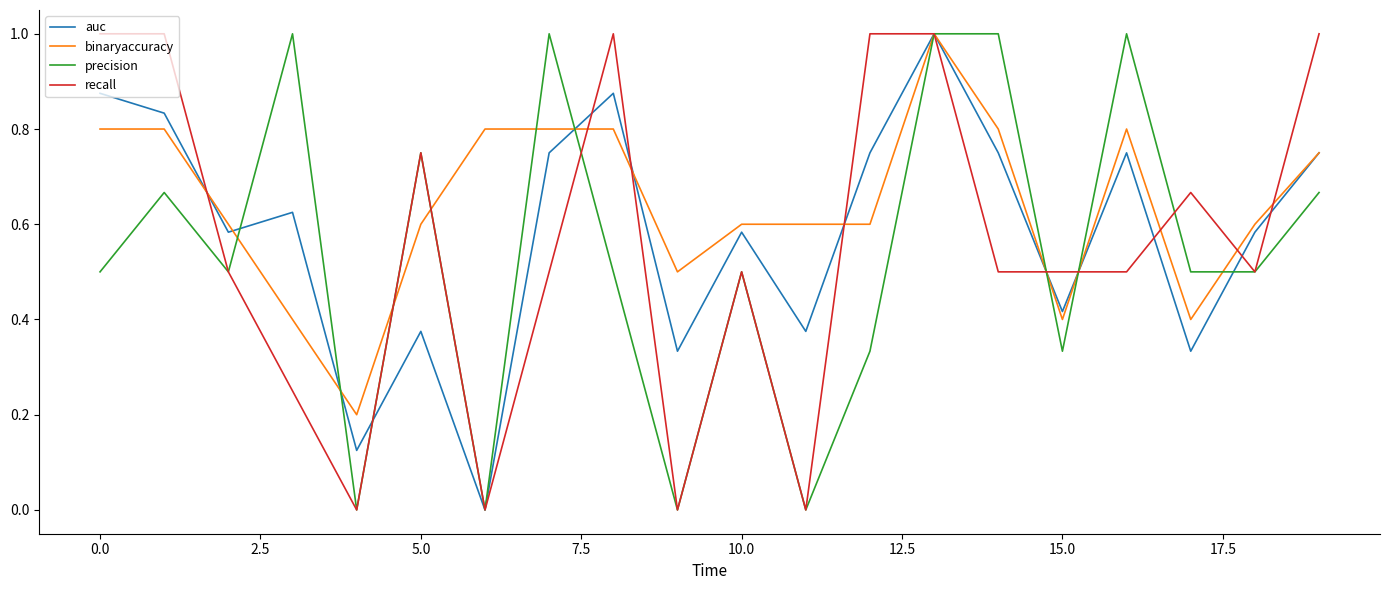

Count the number of categories in the chart.

20